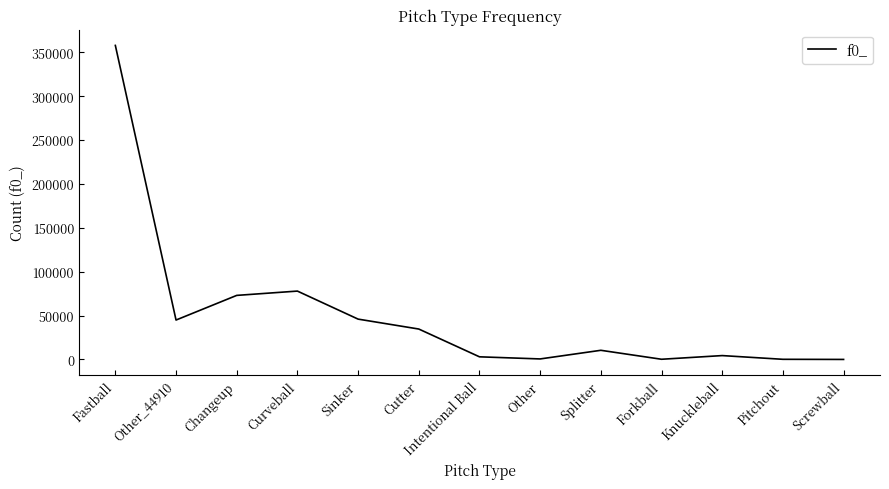

What position from the left is Forkball?

10